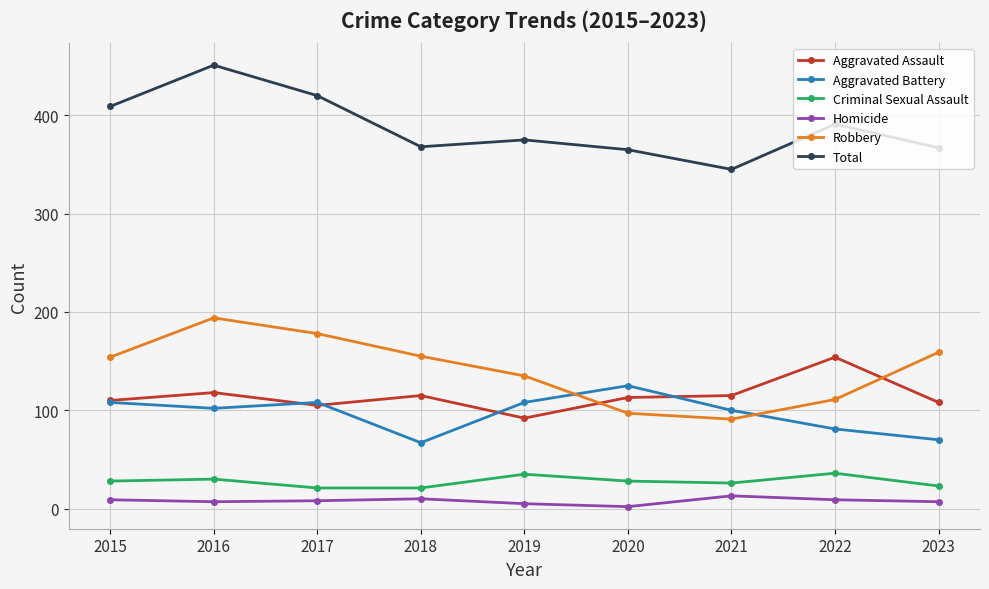

What is the total value across all series at 2017?

840